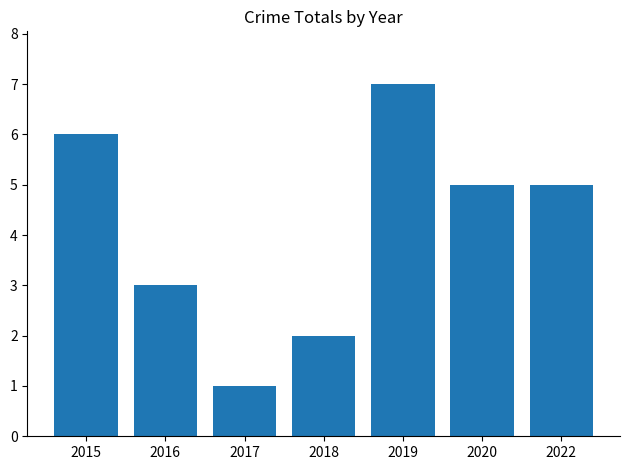

Which has a higher value, 2022 or 2016?

2022